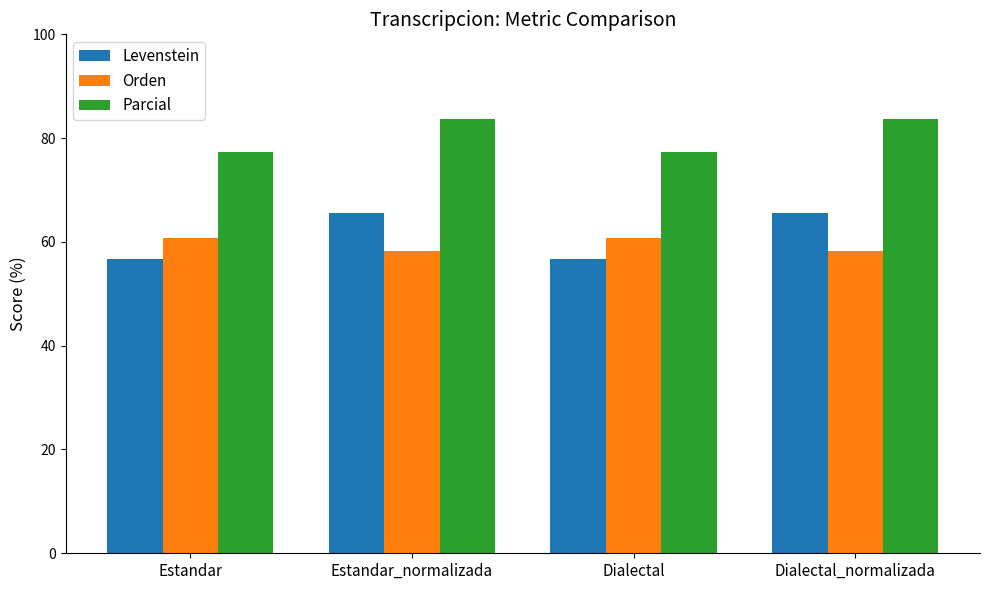

How many values in the Parcial series exceed 83?

2